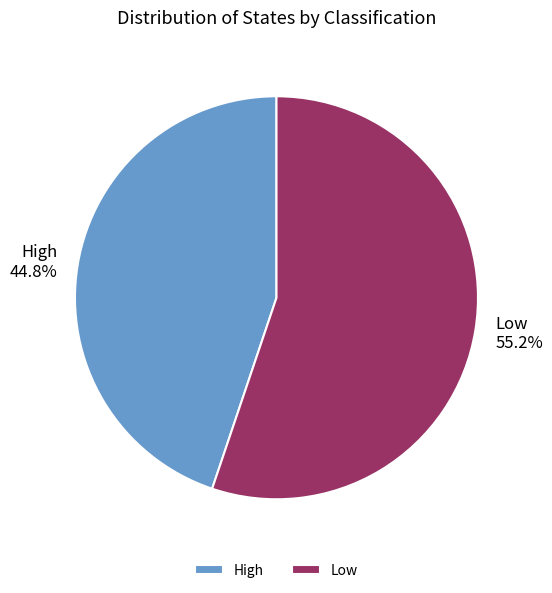

Rank the categories by value from highest to lowest.

Low, High